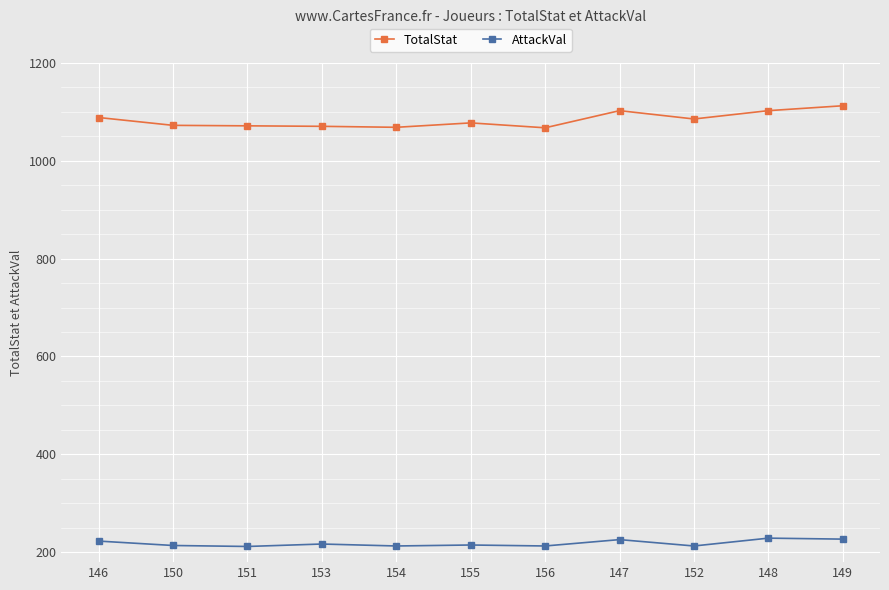

Is it true that TotalStat equals 1112 at 149?

True